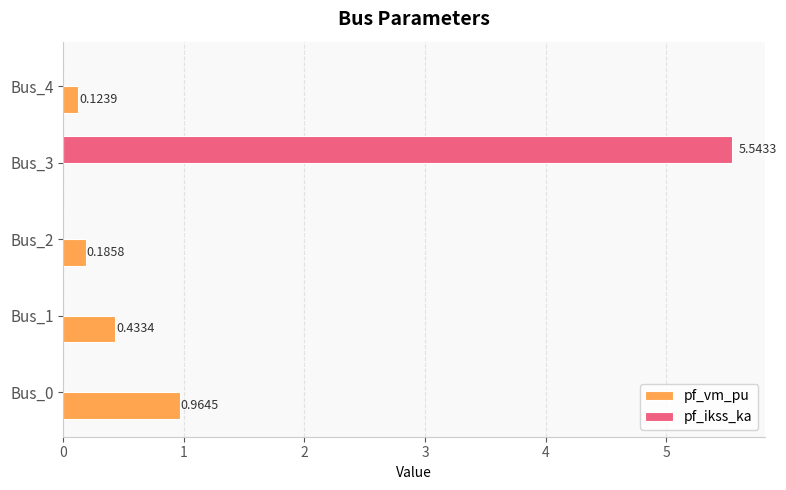

Between Bus_0 and Bus_1, which series saw the biggest shift?

pf_vm_pu